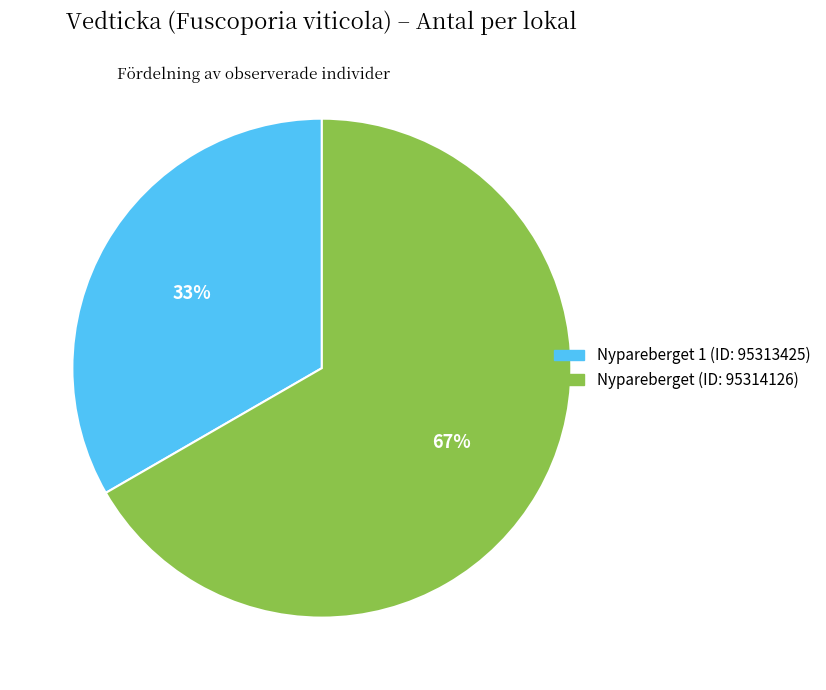

Do Nypareberget (ID: 95314126) and Nypareberget 1 (ID: 95313425) together represent more than half of the pie?

Yes